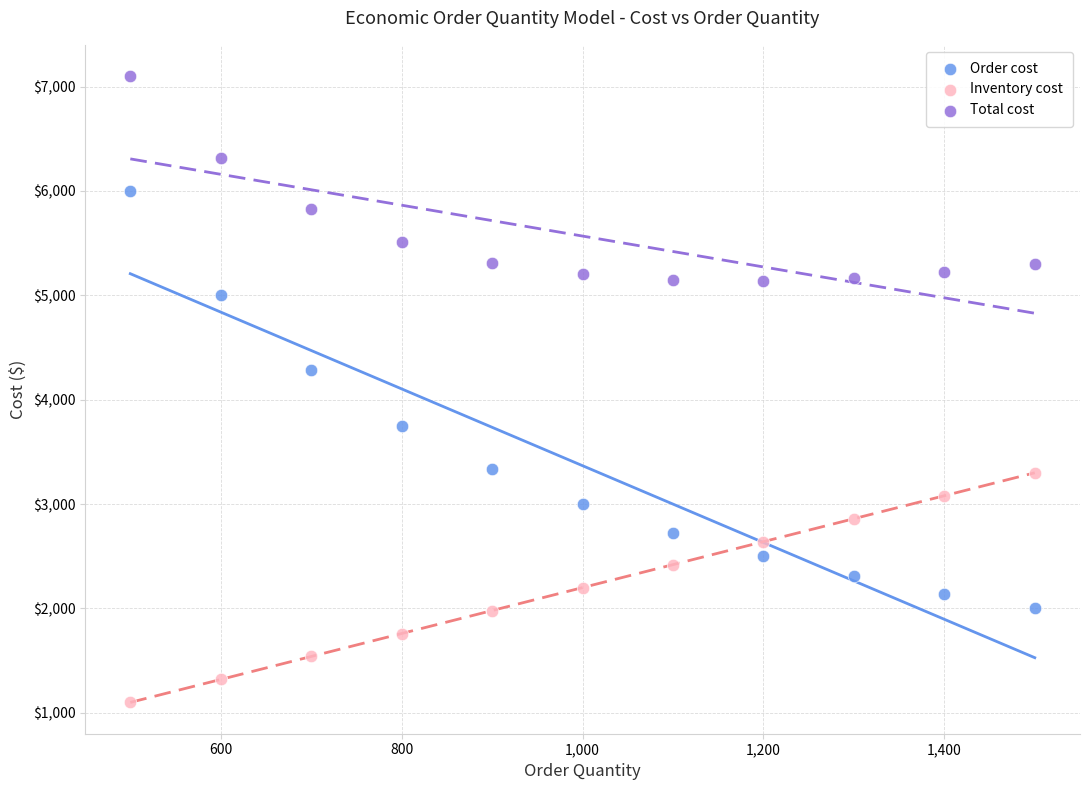

What is the X range (max minus min) for the scatter plot?

1000.0